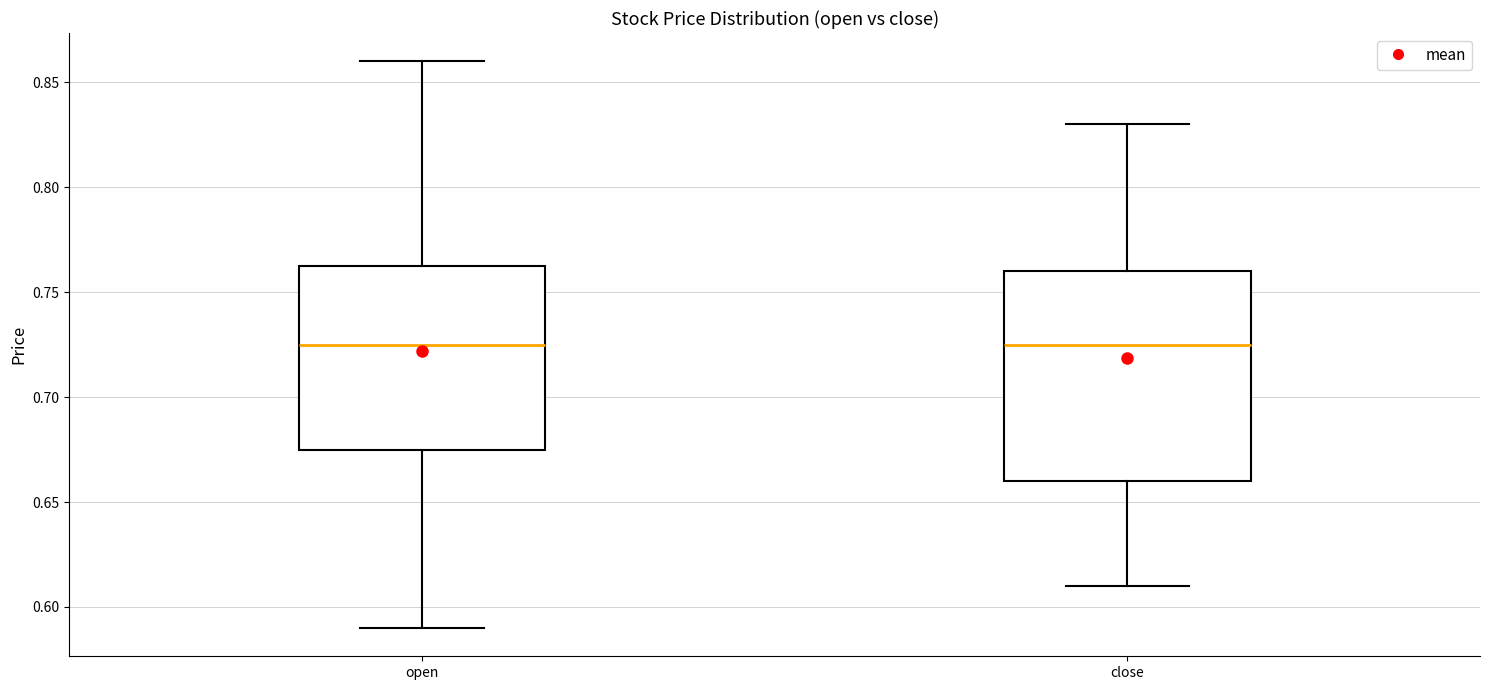

Reading left to right, transcribe this box plot: for each box, give where its median line is, the range the box spans, and where its two whiskers end, as read against the y-axis. The values are not printed on the chart, so give them approximately, as read against the axis.

open: median 0.725, box 0.675 to 0.765, whiskers 0.590 to 0.860
close: median 0.725, box 0.660 to 0.760, whiskers 0.610 to 0.830